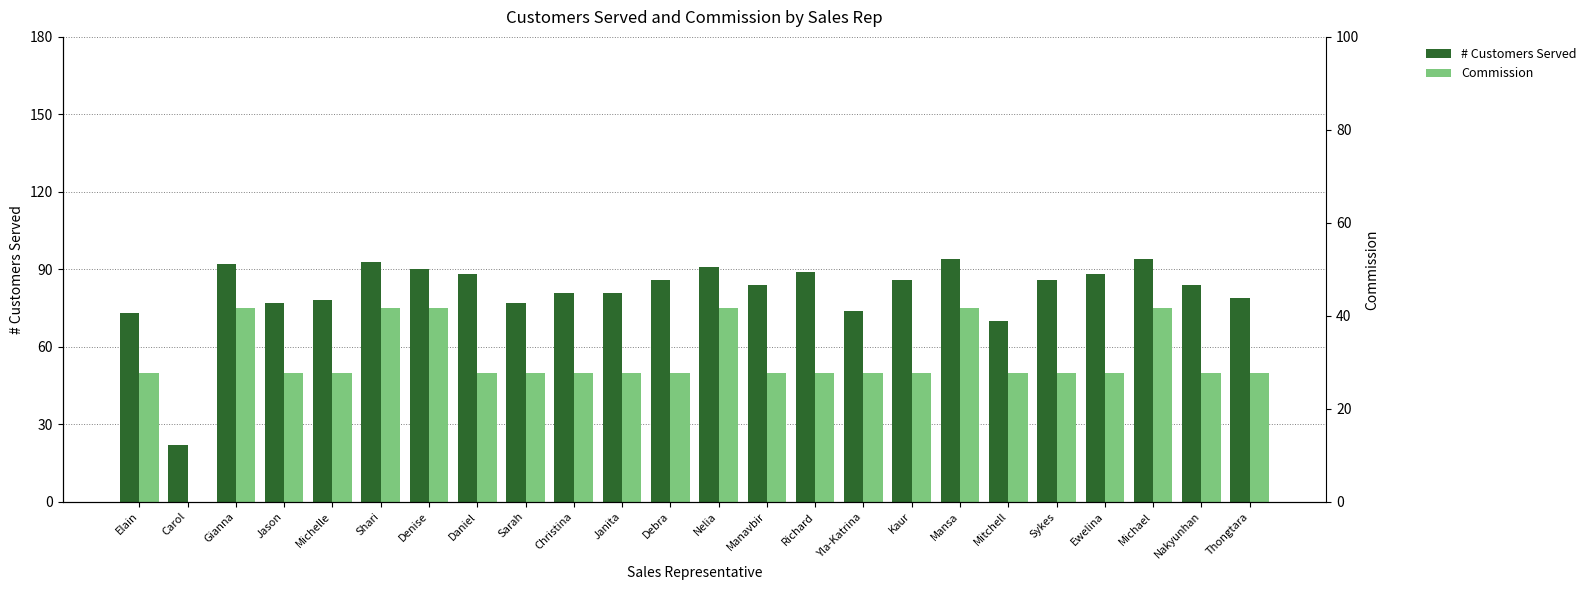

What is the average value of the # Customers Served series?

82